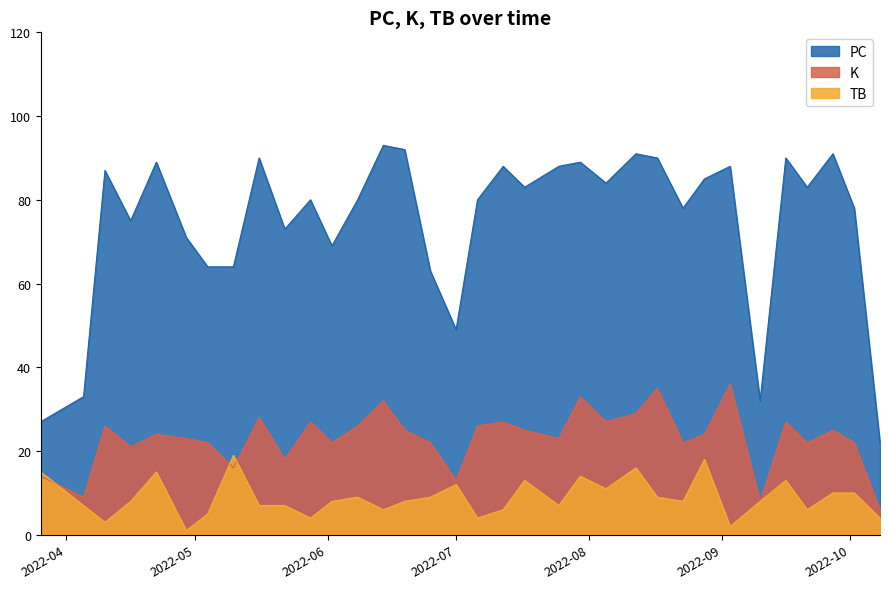

Does the chart display data point markers on the line(s)?

No